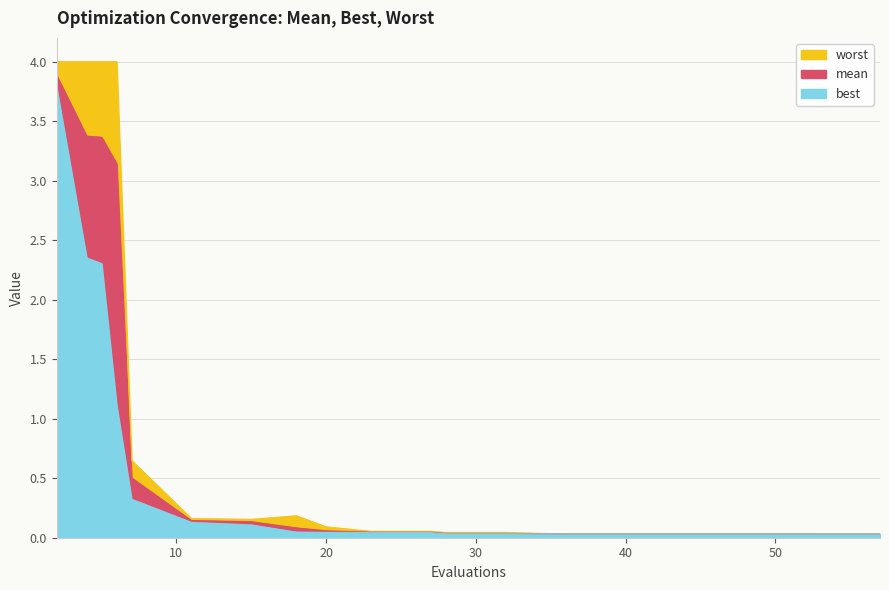

List the labels in order of worst value, smallest first.

53, 57, 36, 40, 44, 48, 52, 28, 32, 23, 27, 20, 15, 11, 18, 7, 2, 4, 5, 6